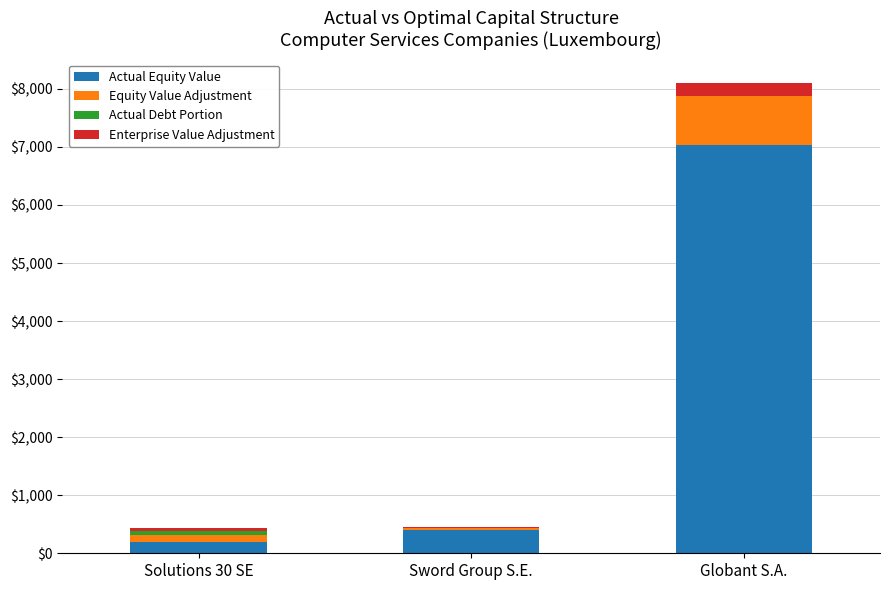

What is the total value across all series at Globant S.A.?

8100.7